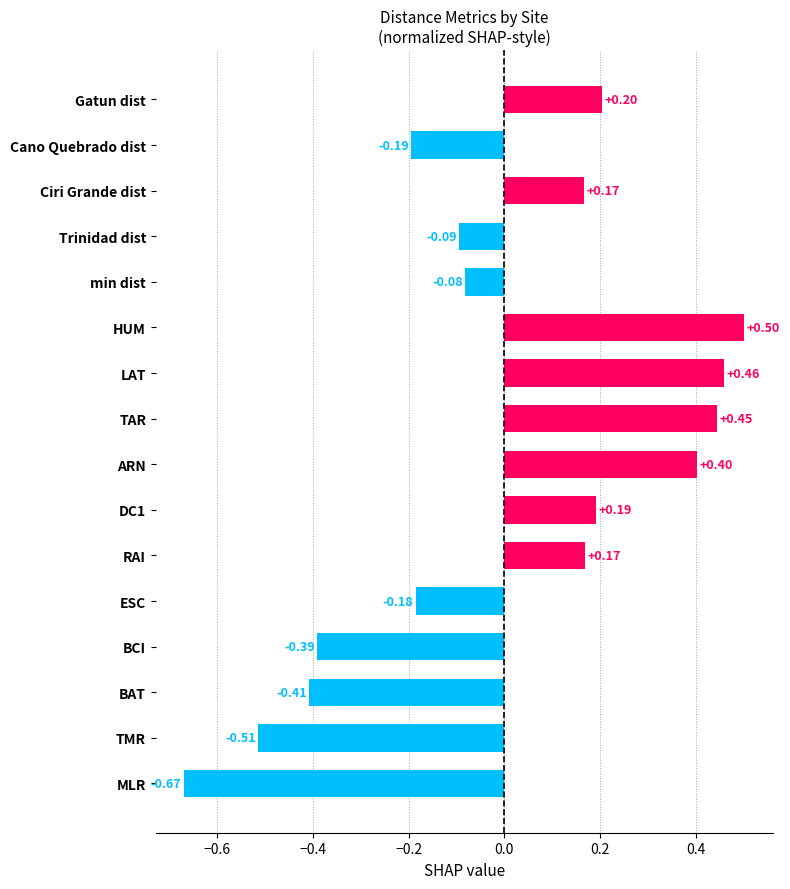

At which category does the chart reach its peak across all series?

HUM